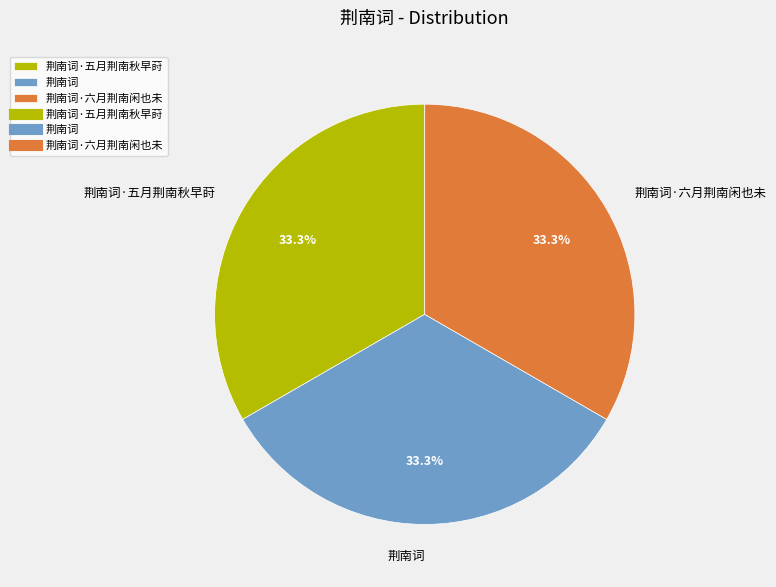

To the nearest percent, what portion does 荆南词·五月荆南秋早莳 represent?

33%